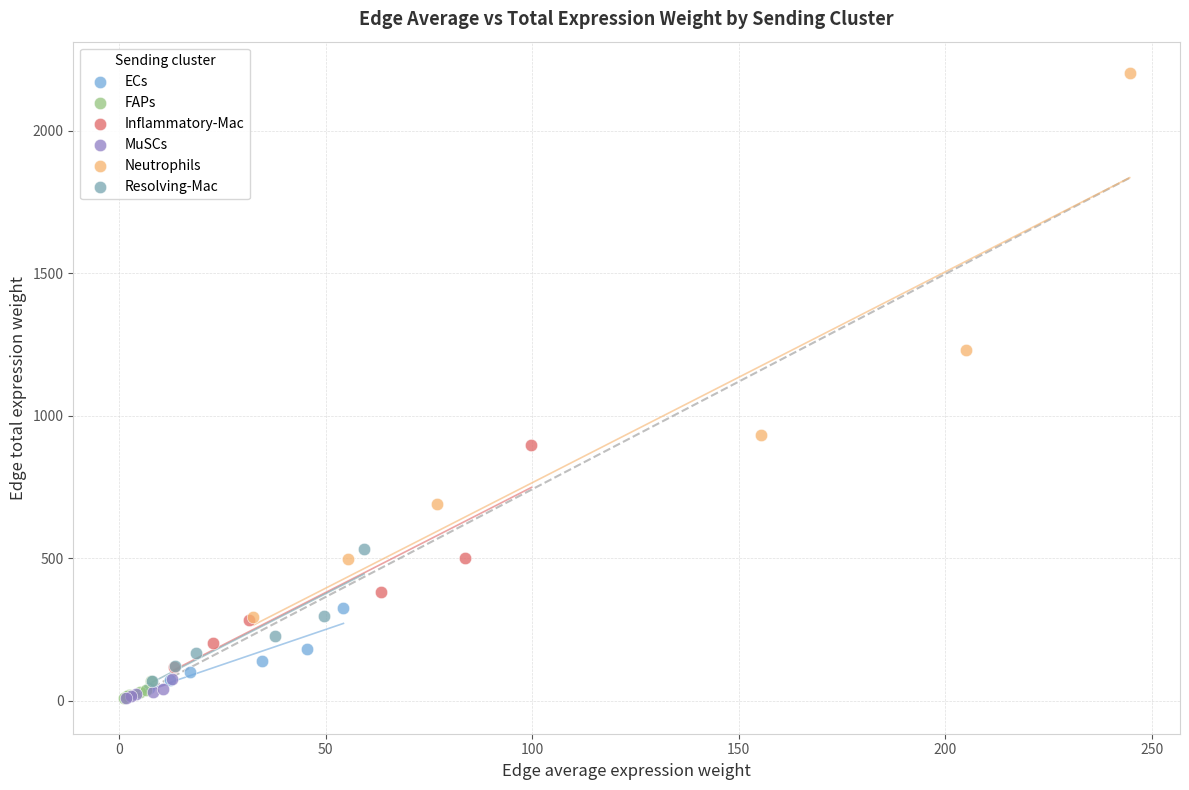

Which series has the largest Y range (max minus min)?

Neutrophils